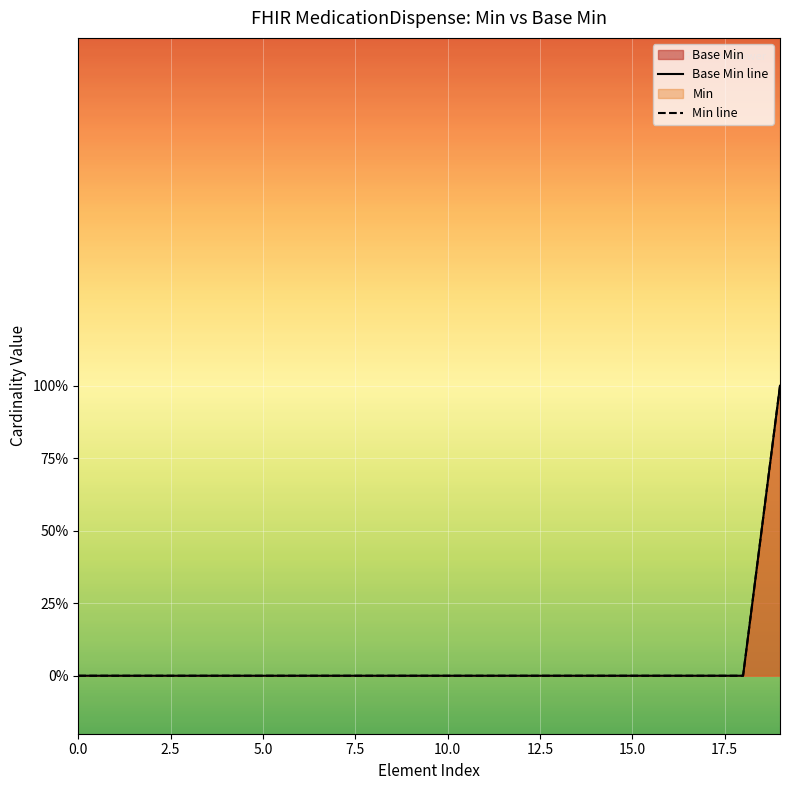

How many distinct data groups are displayed?

2